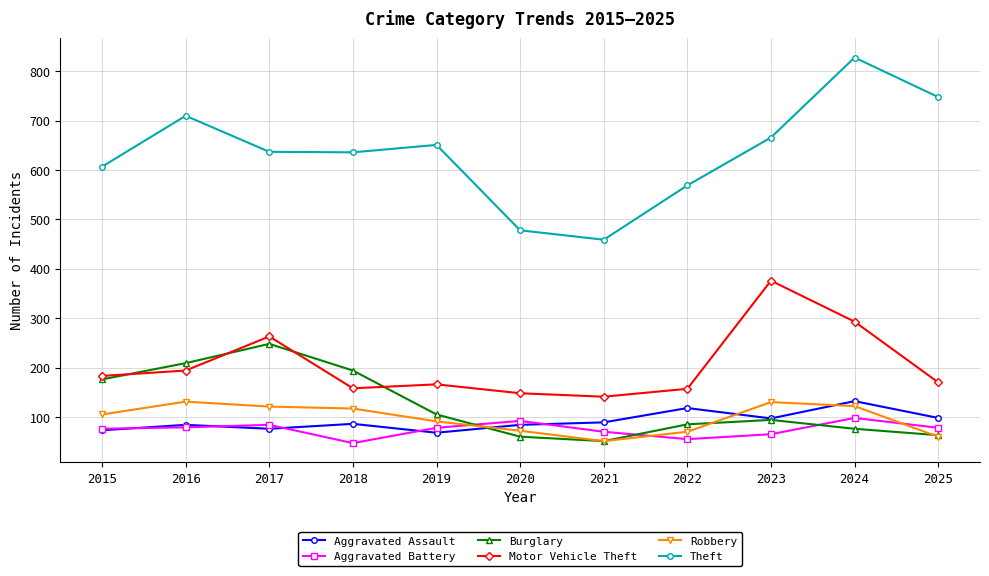

Count the number of categories in the chart.

11